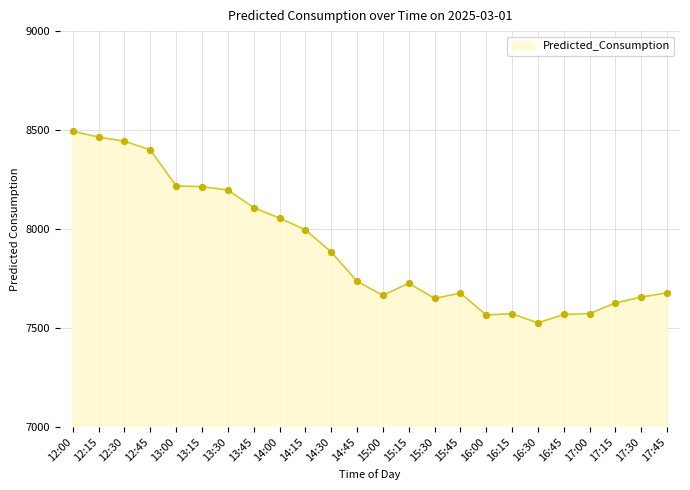

What is the ratio of the value at 15:30 to the value at 12:00?

0.9